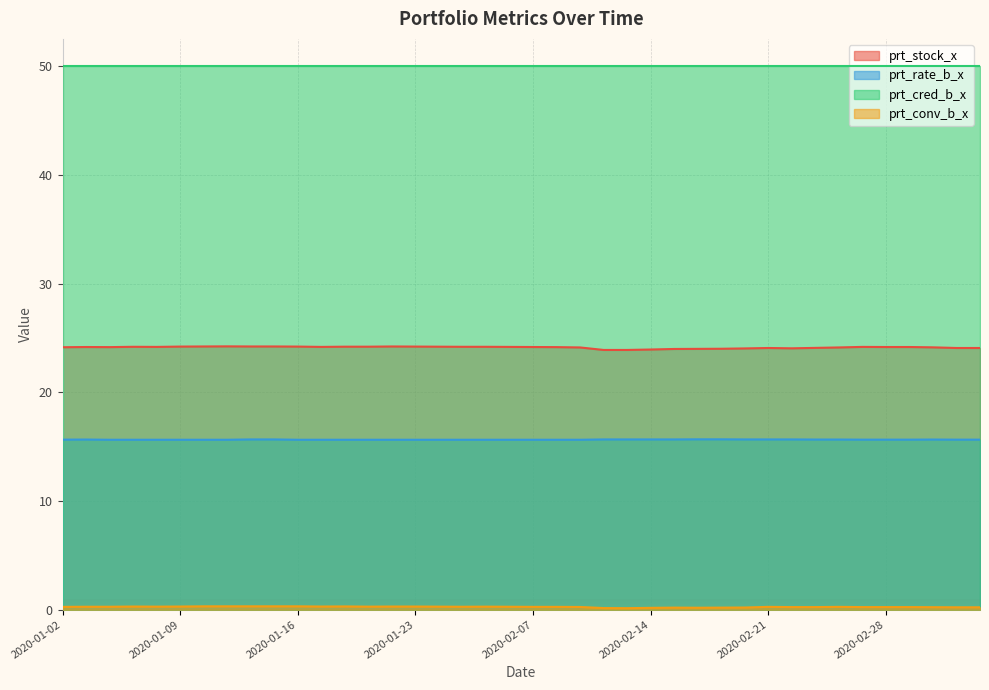

Which category has the lowest value in the prt_stock_x series?

2020-02-12